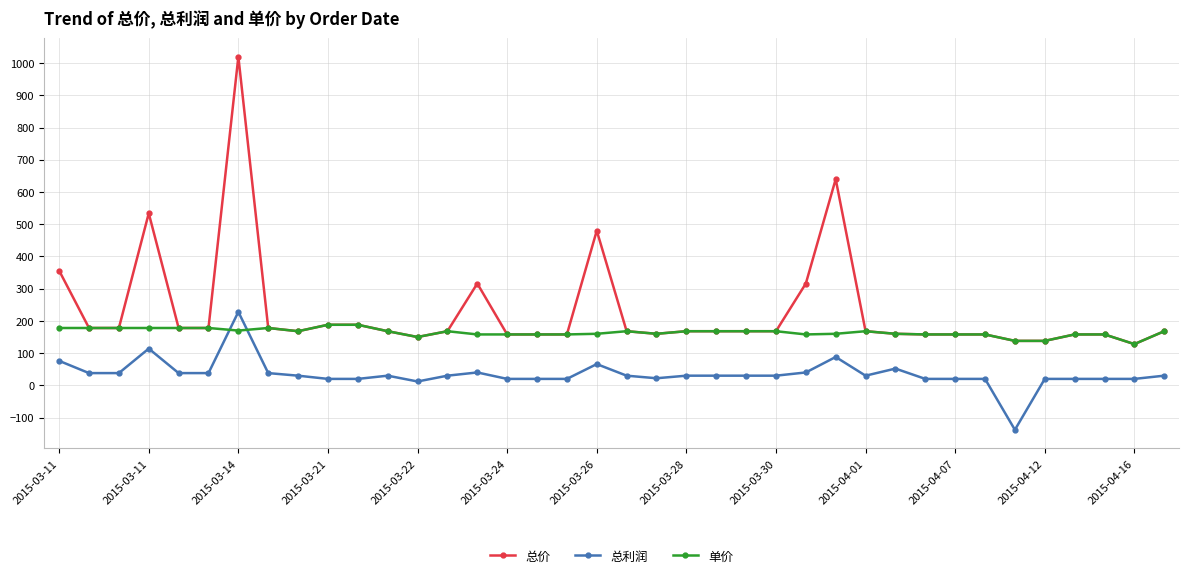

Which series has the widest spread of values?

总价